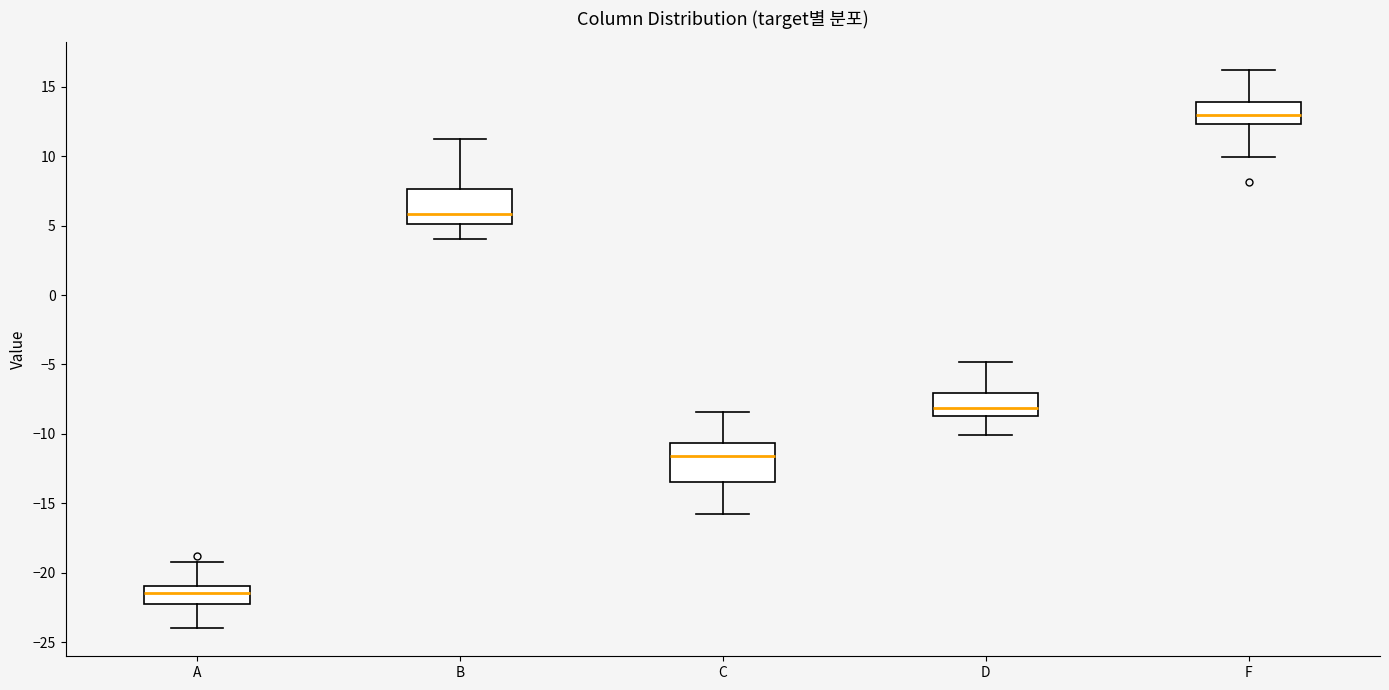

Where is the upper edge of the box for F on the y-axis? The values are not printed on the chart, so give them approximately, as read against the axis.

14.0